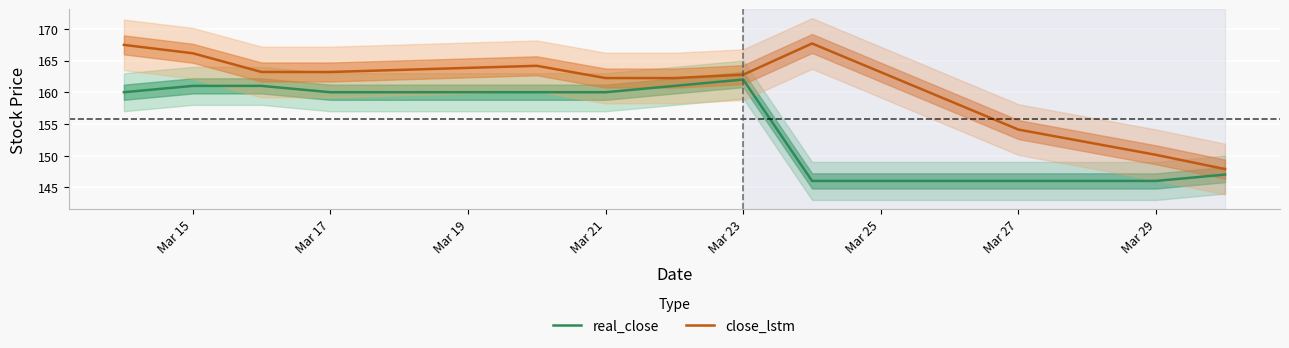

True or false: real_close and close_lstm intersect in this chart.

False